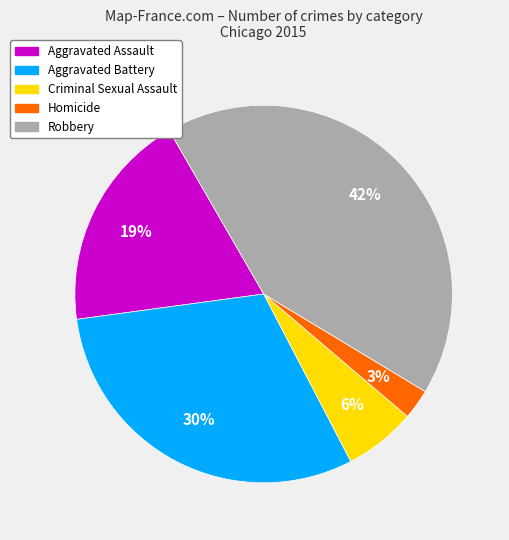

To the nearest percent, what portion does Criminal Sexual Assault represent?

6%